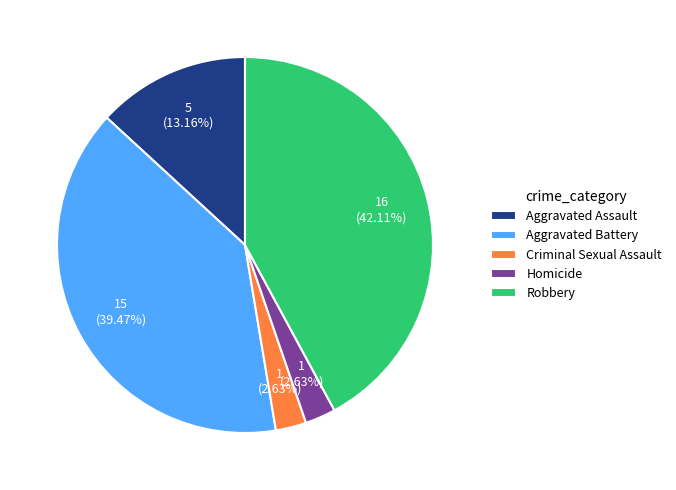

How many slices are in this pie chart?

5